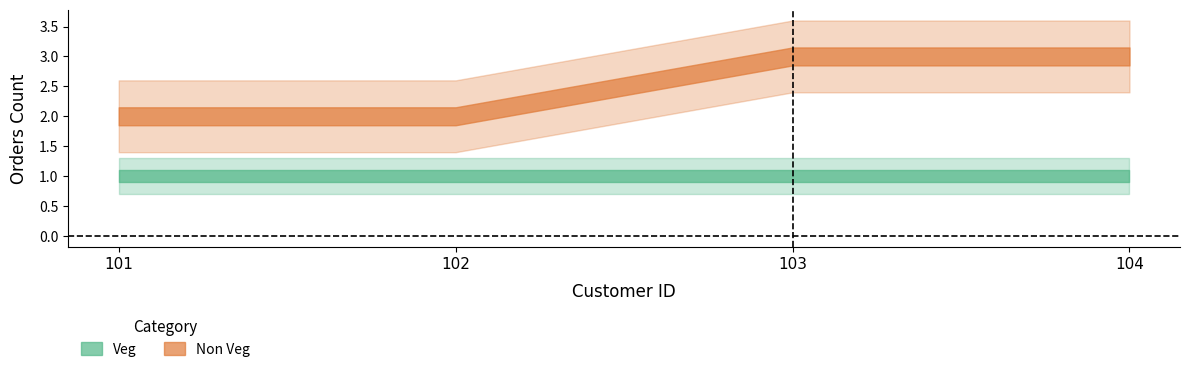

What is the average value of the Veg series?

1